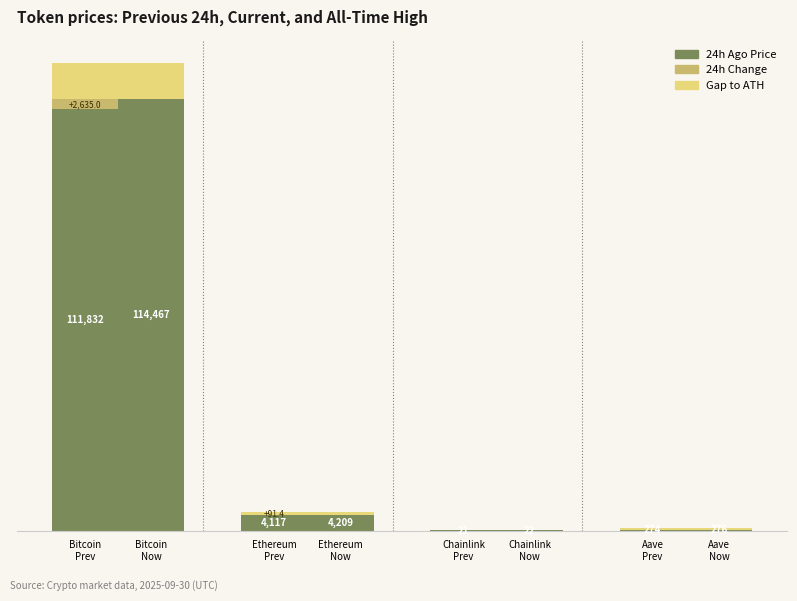

Between Chainlink
Prev and Aave
Prev, which series saw the biggest shift?

Gap to ATH